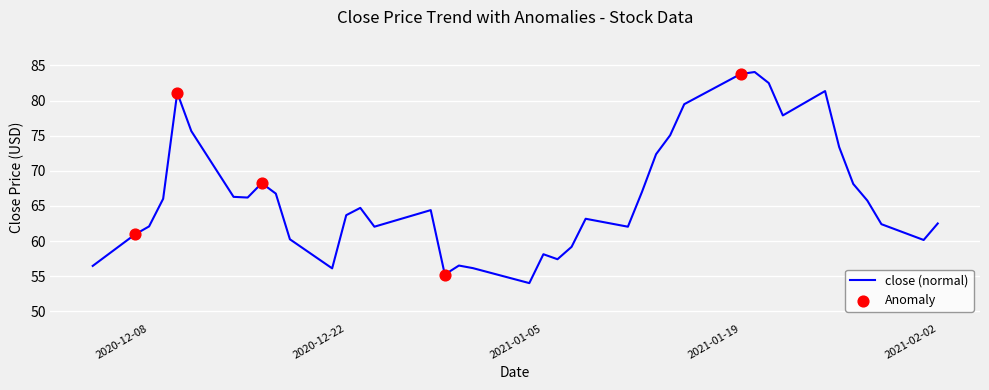

What is the minimum value shown in the chart?

54.0